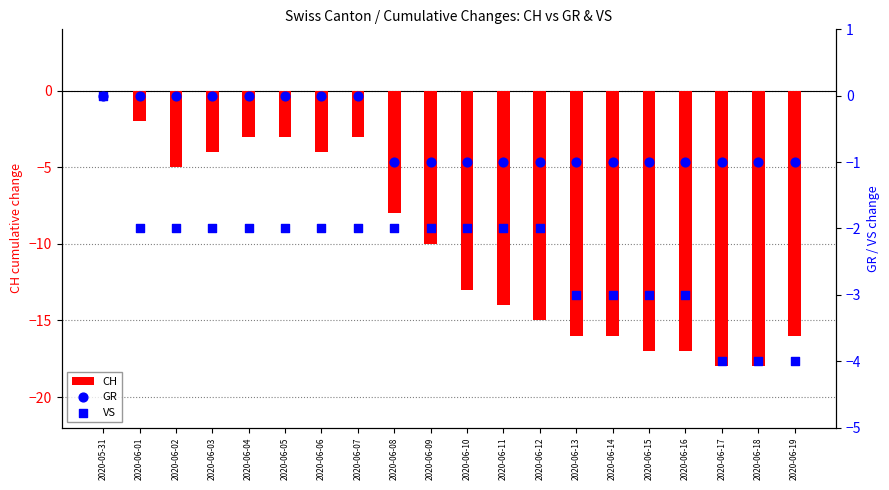

At how many categories does at least one series exceed -3?

20